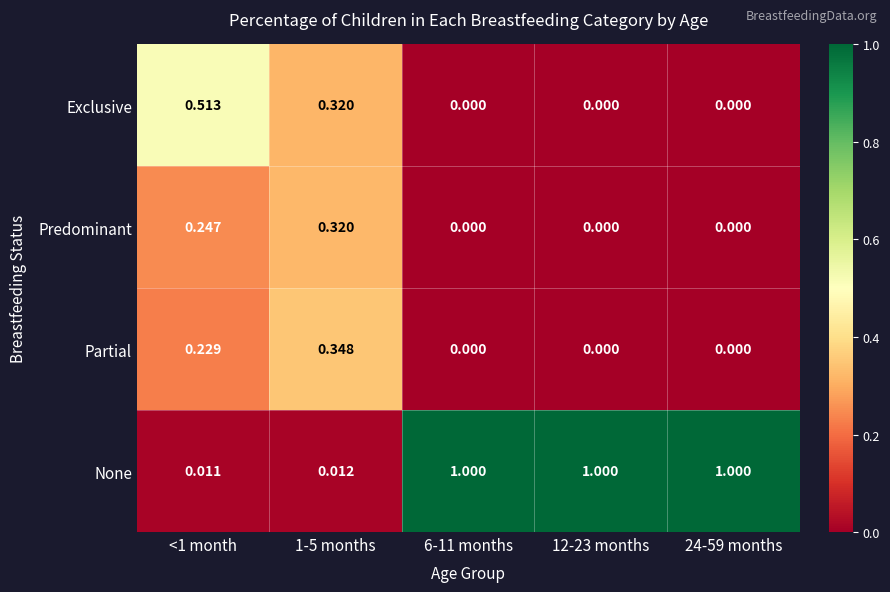

What is the maximum value shown in the chart?

1.0